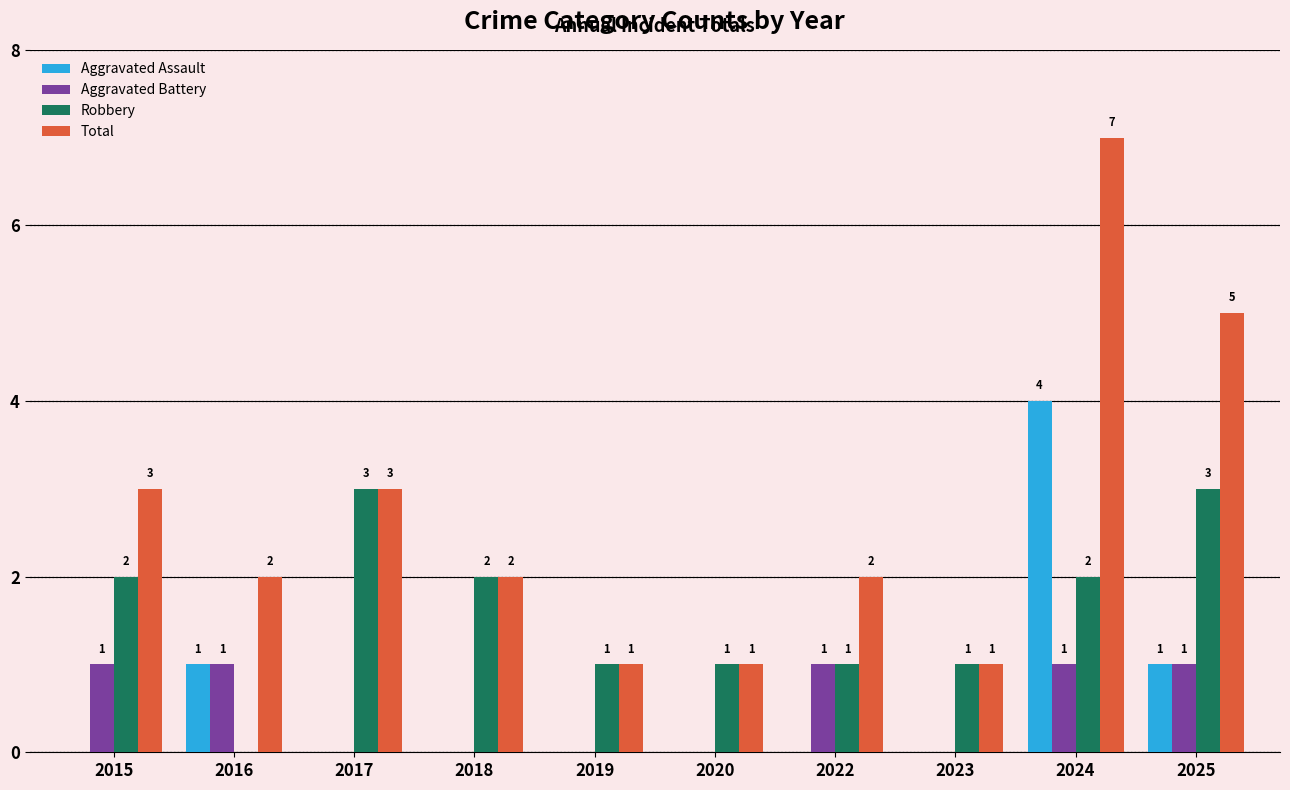

What are all the series names shown in the legend?

Aggravated Assault, Aggravated Battery, Robbery, Total